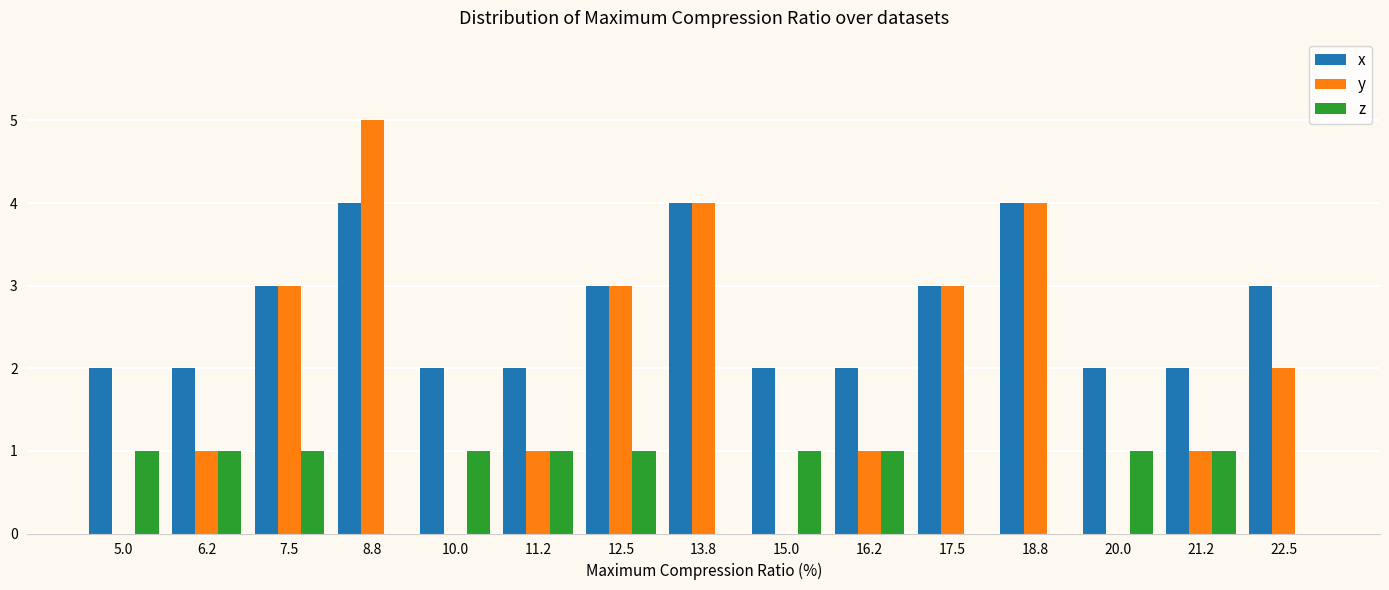

At which category is the sum across all series the highest?

8.8